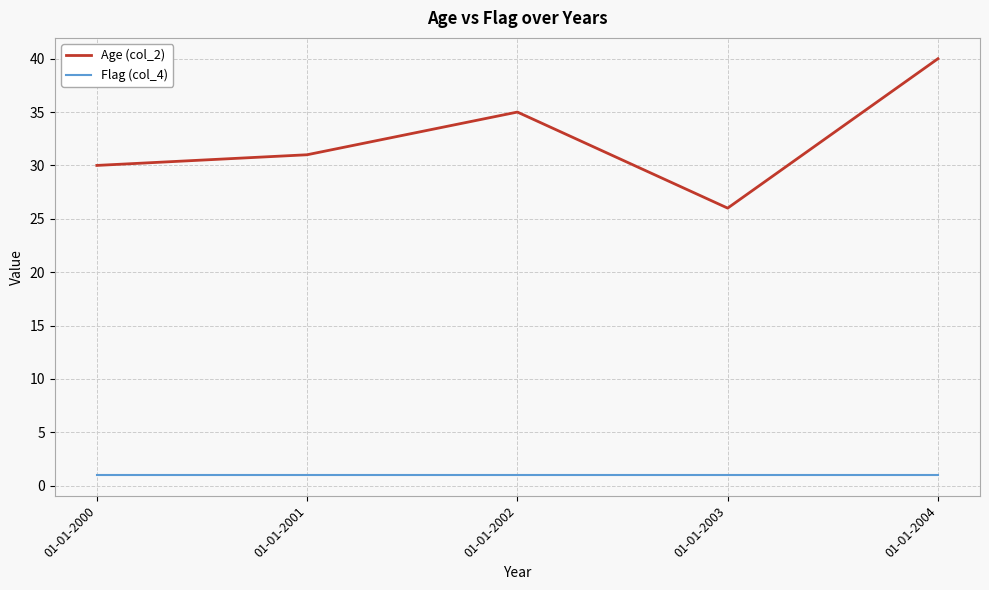

What is the lowest value of the Age (col_2) series?

26